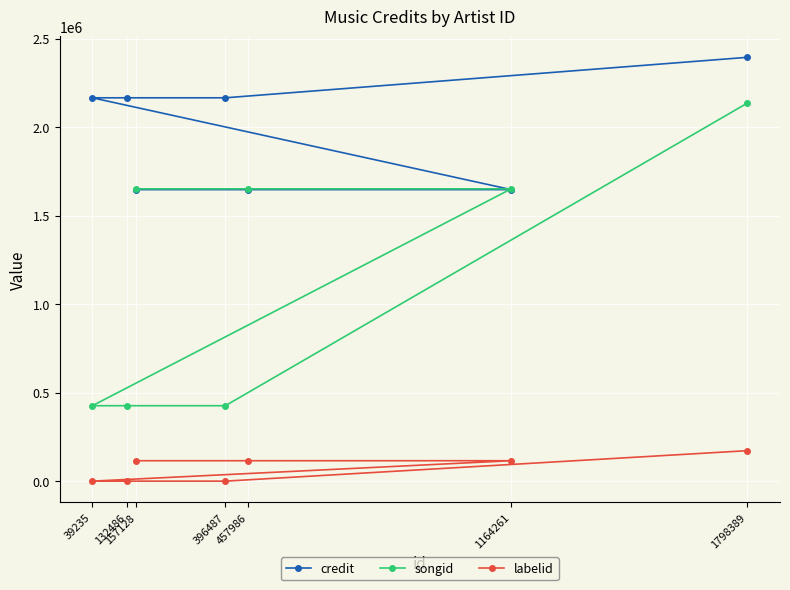

Where does the labelid series first go above 115352?

1798389